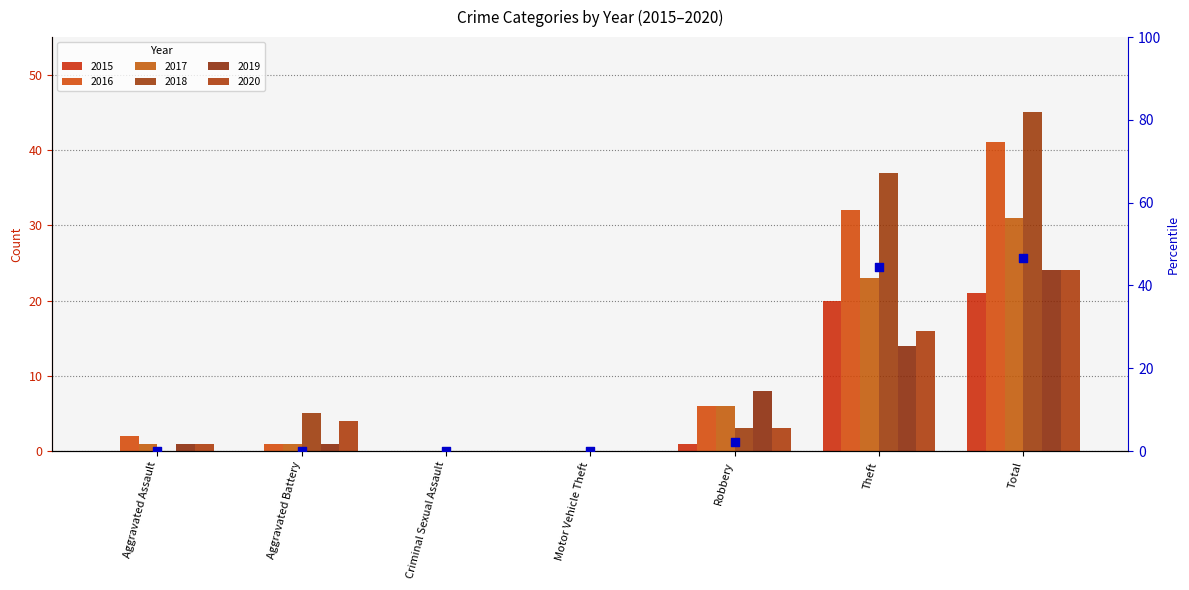

Which has a higher value, Robbery or Theft?

Theft